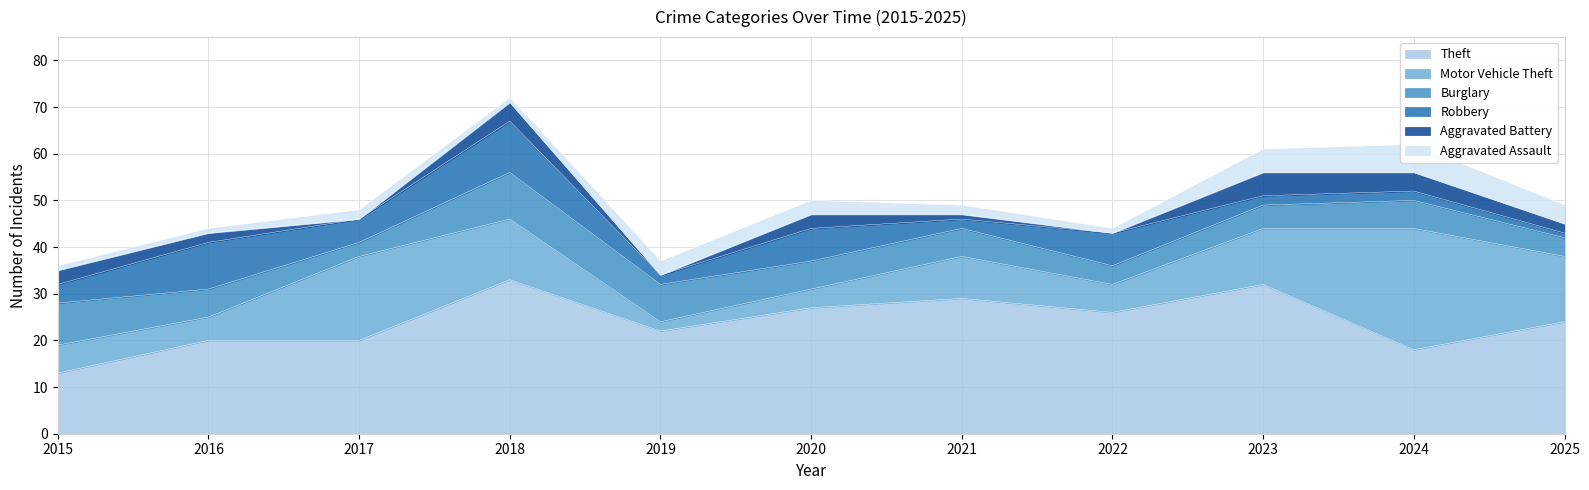

True or false: Aggravated Assault has a value of 5 at 2023.

True